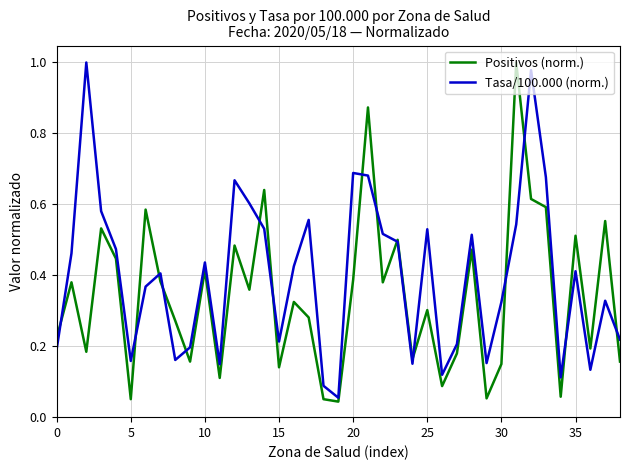

Which series has the largest total across all categories?

Tasa/100.000 (norm.)